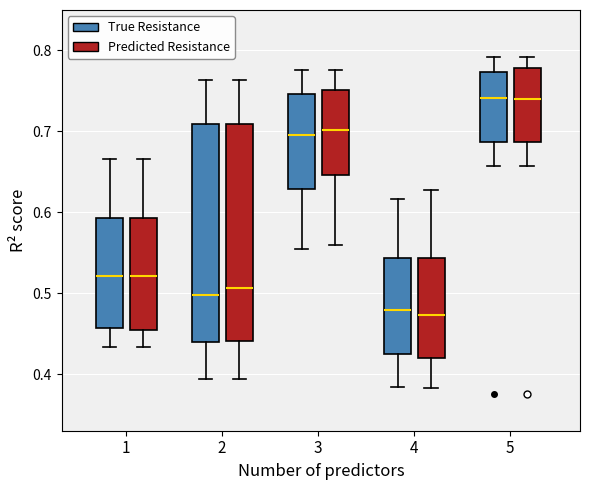

Where is the lower edge of the box for 3 (Predicted Resistance) on the y-axis? The values are not printed on the chart, so give them approximately, as read against the axis.

0.65